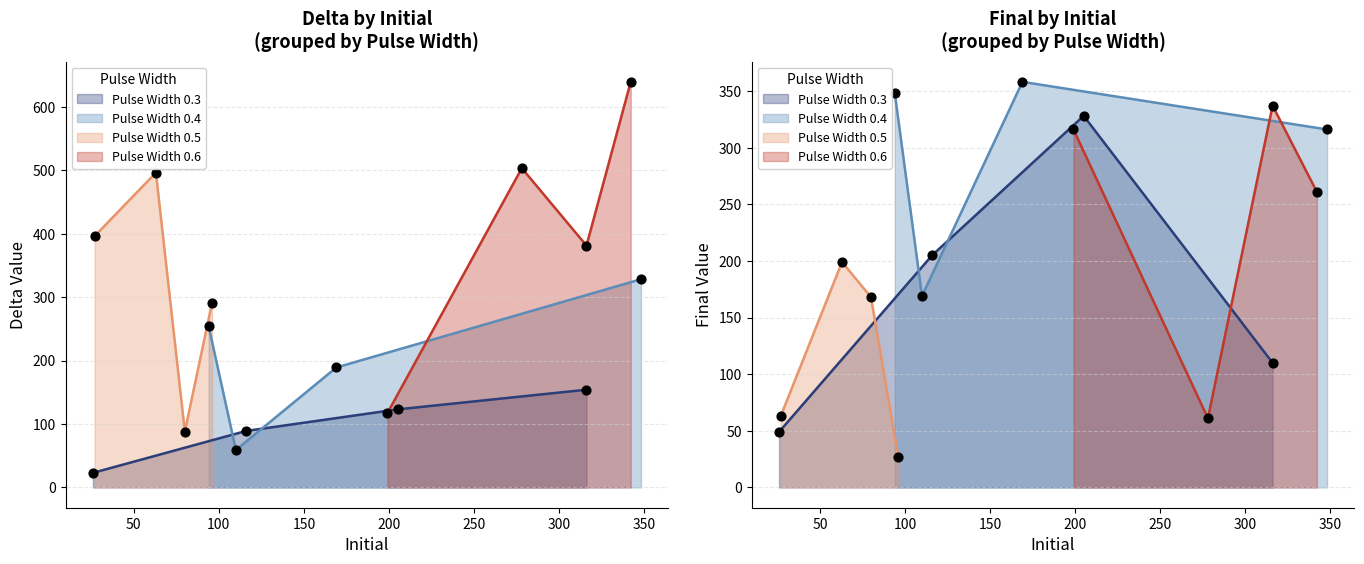

Which series has the largest total across all categories?

Delta